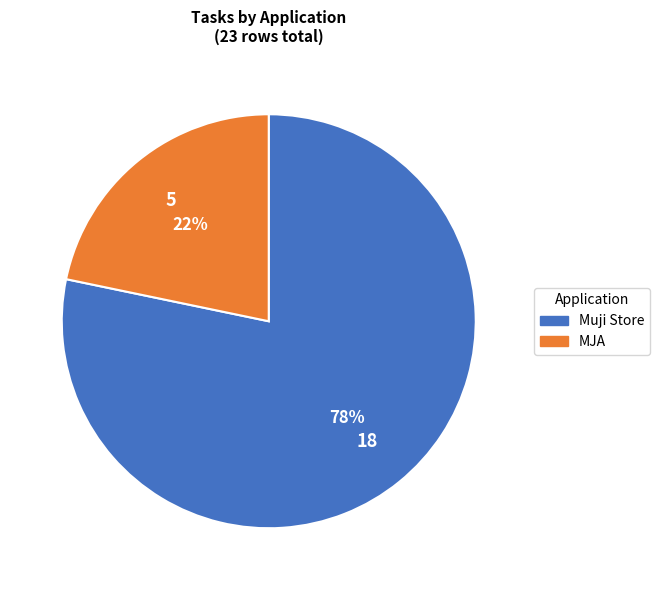

Rank the categories by value from lowest to highest.

MJA, Muji Store